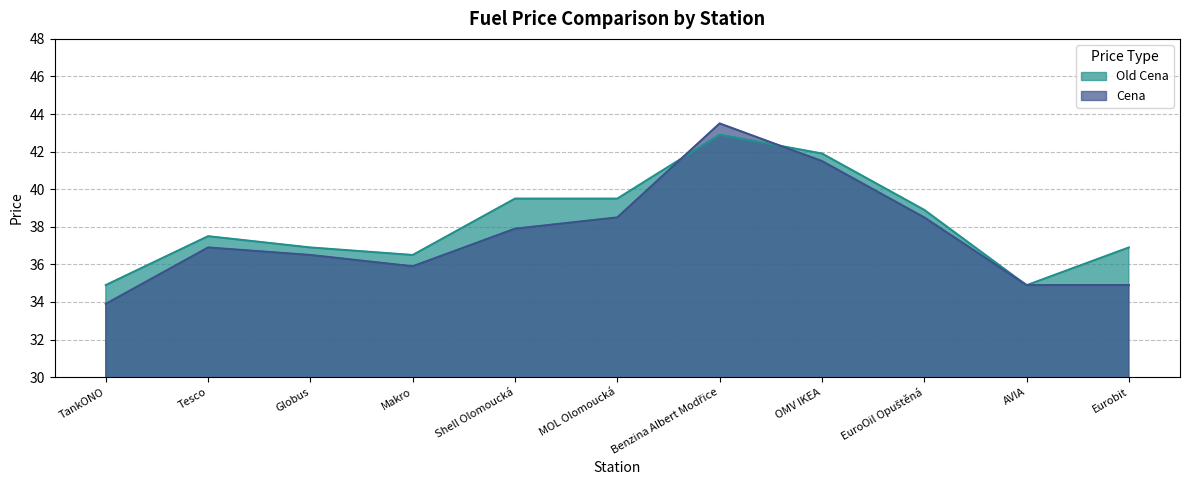

At which label is Old Cena closest to 38?

Tesco